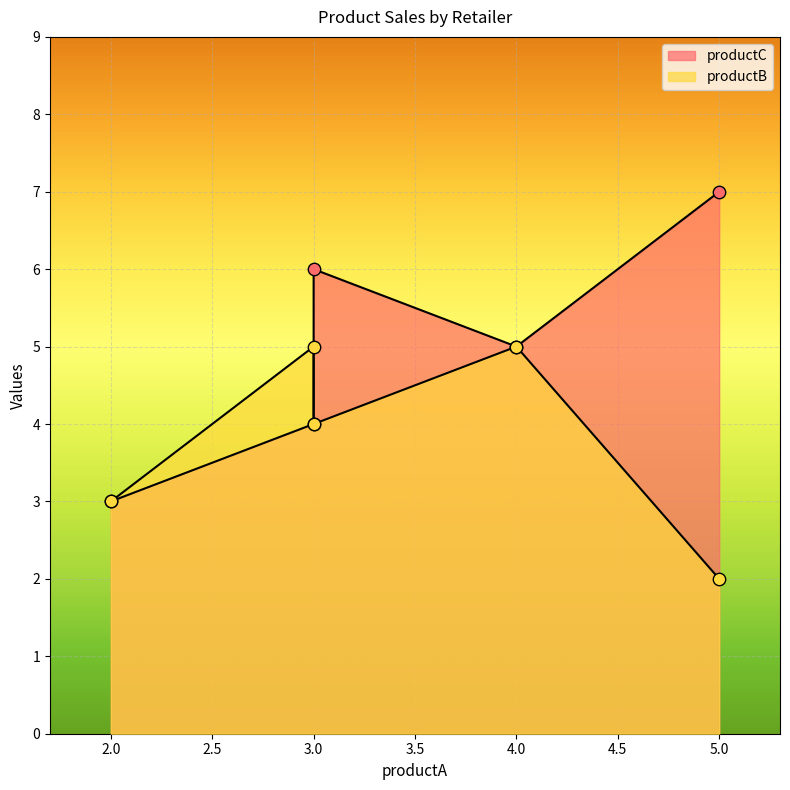

What are all the series names shown in the legend?

productC, productB